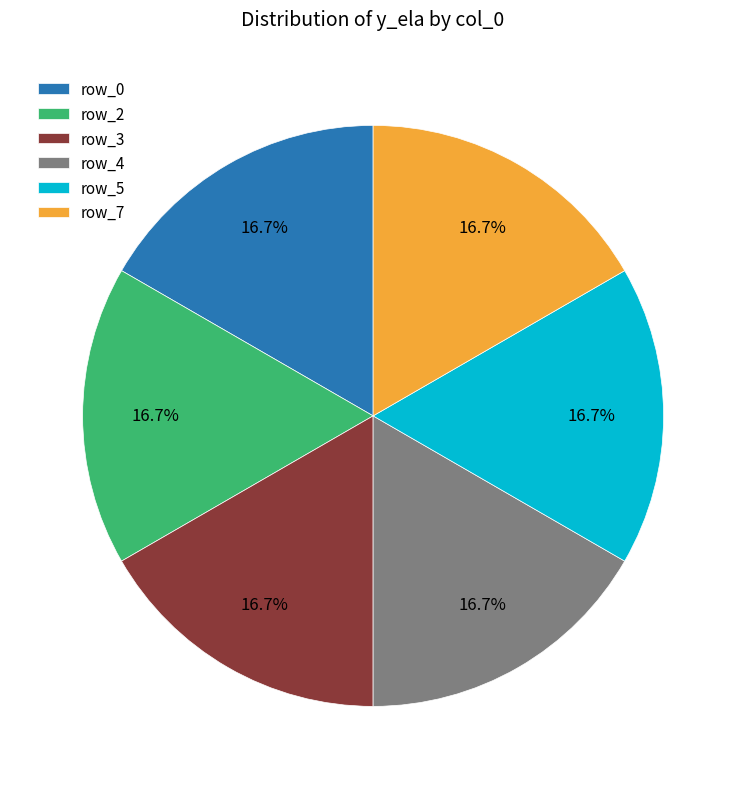

Count the number of slices in the pie.

6